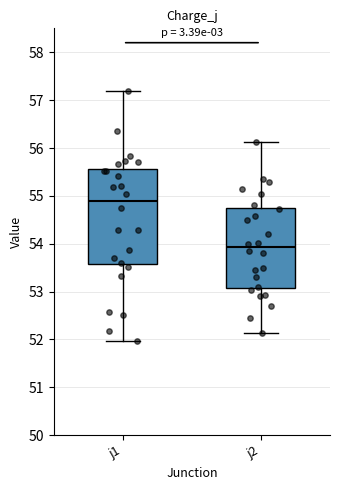

Which box's median line is the lowest?

j2